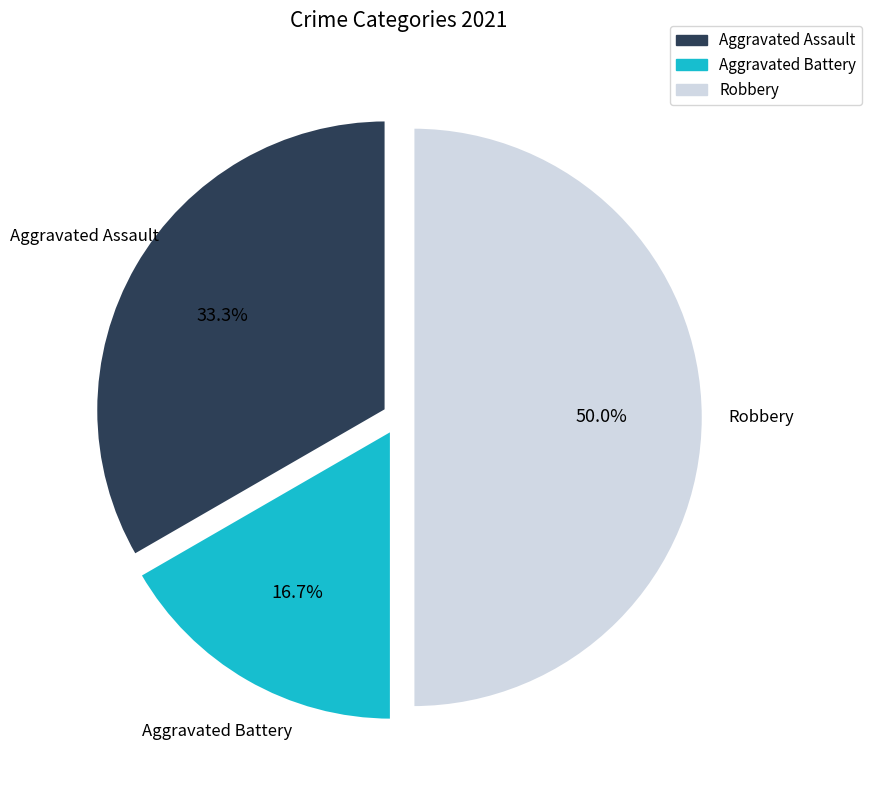

To the nearest percent, what portion does Robbery represent?

50%